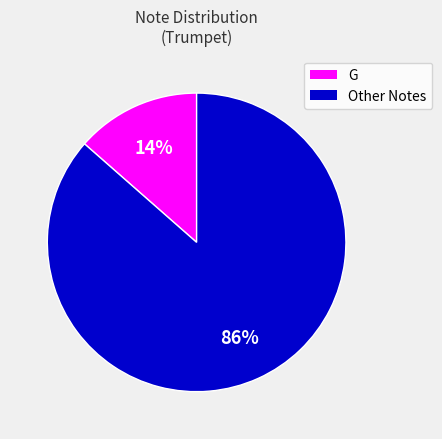

Is there a majority slice in this chart?

Yes